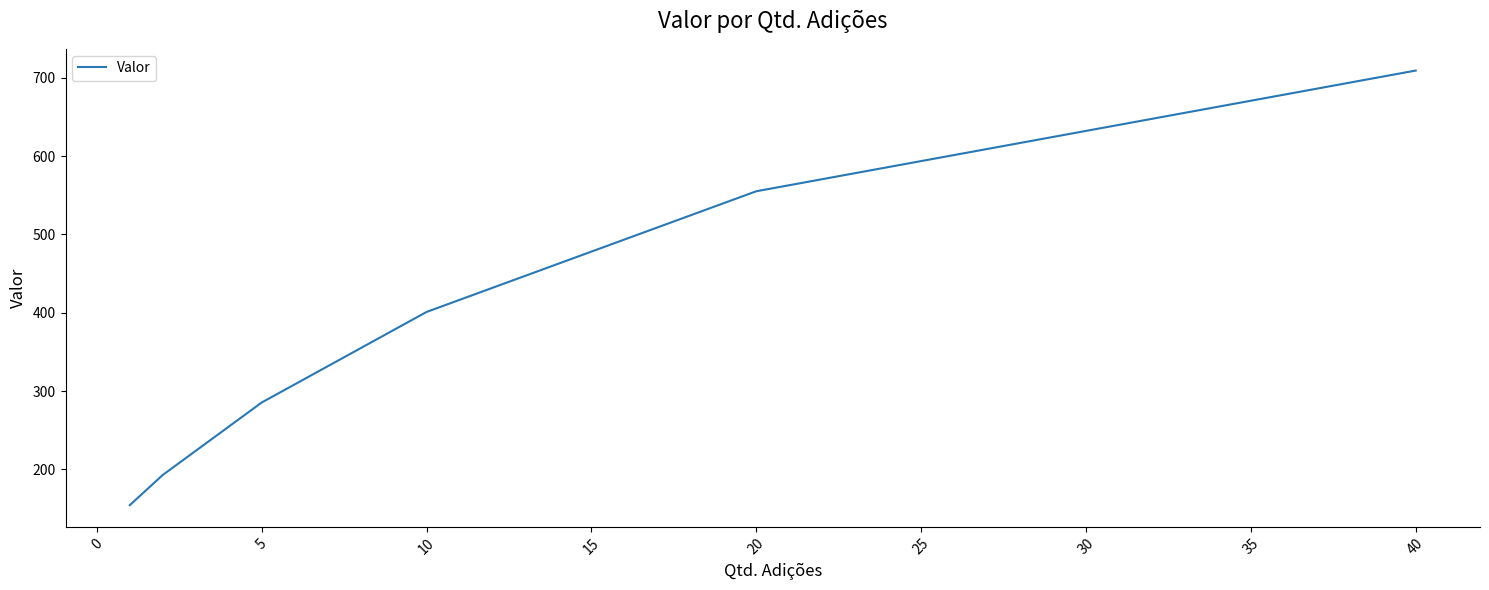

What is the maximum value shown in the chart?

709.4